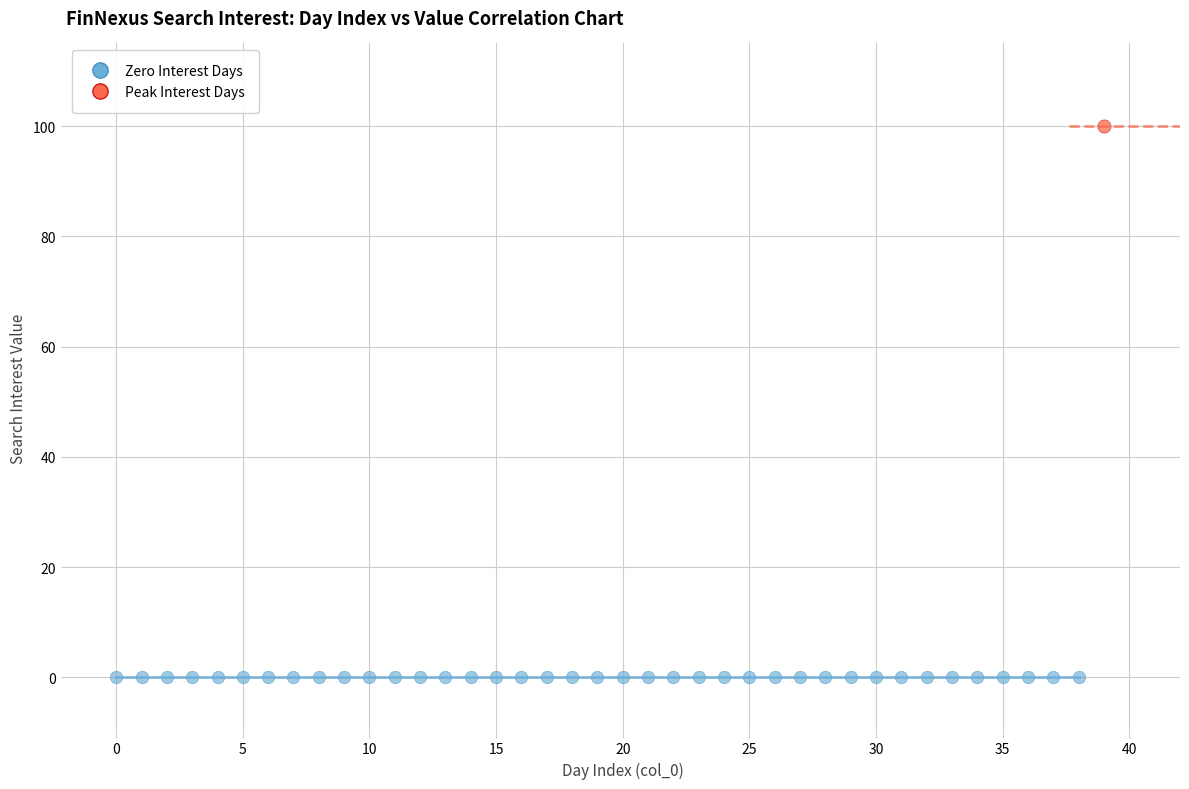

Which series contains the highest Y value?

Peak Interest Days